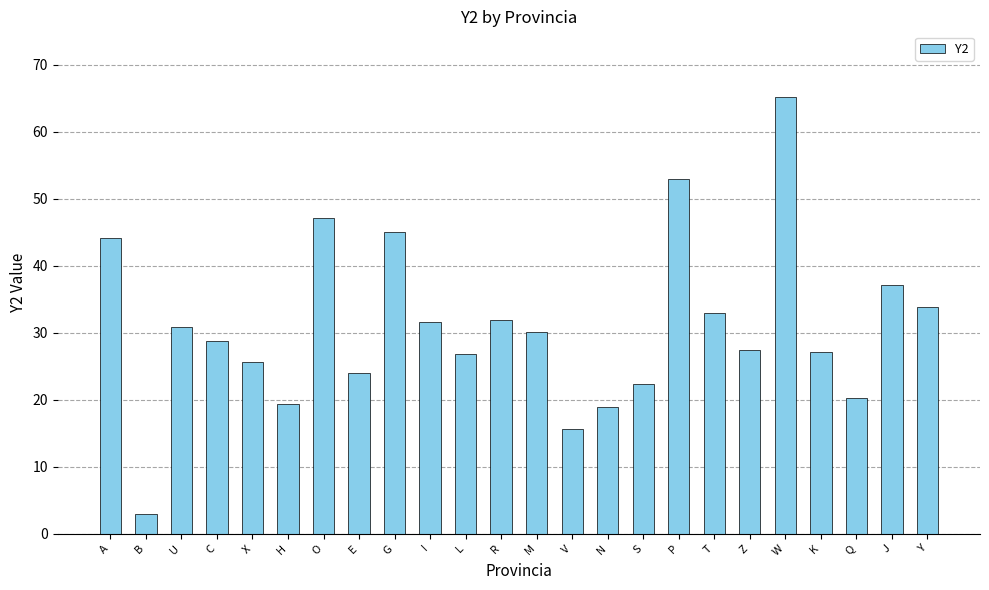

How many values exceed 30?

12